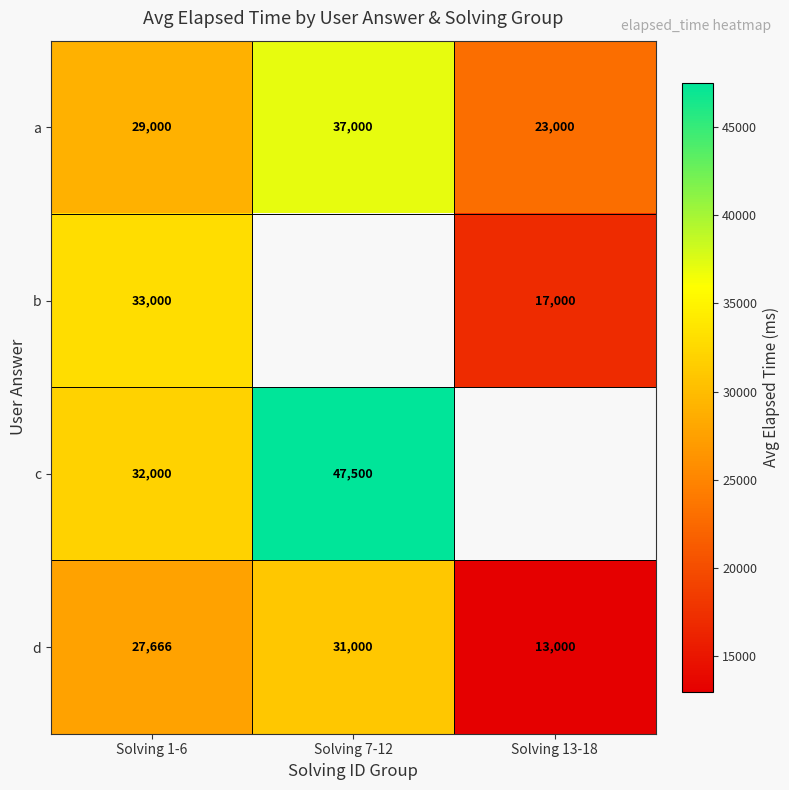

How many a values are between 23000 and 37000?

3